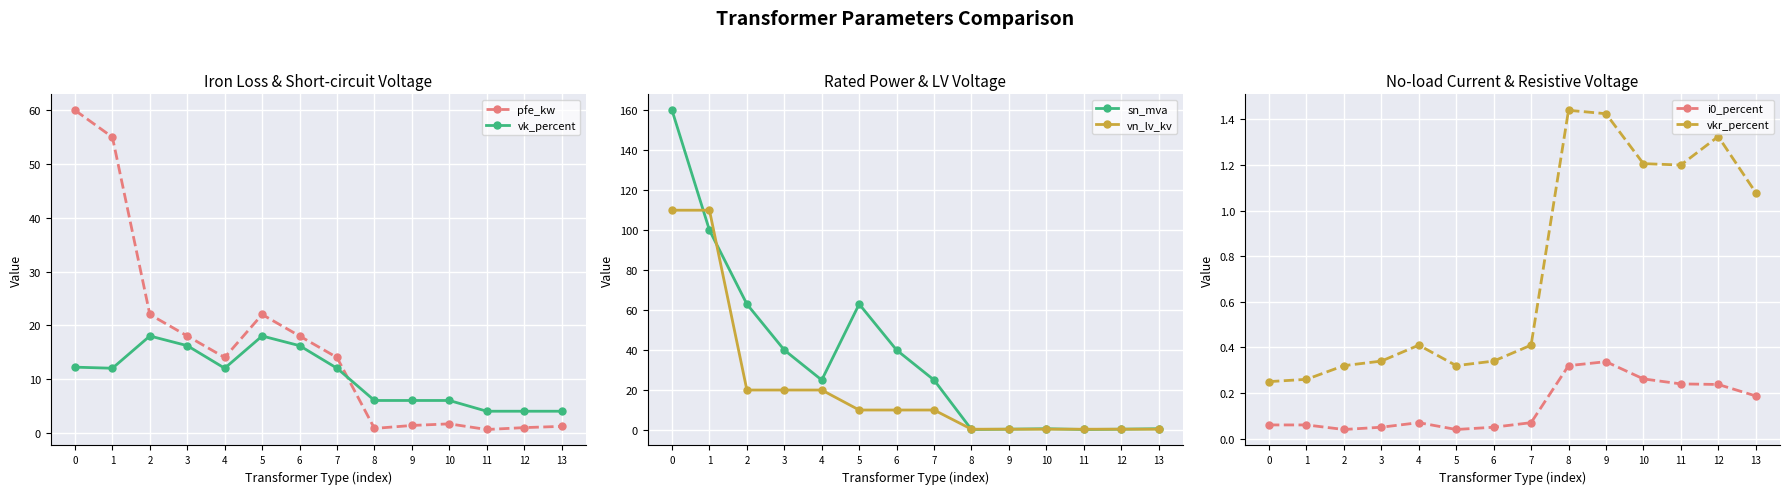

How many data points in sn_mva are less than 25?

6